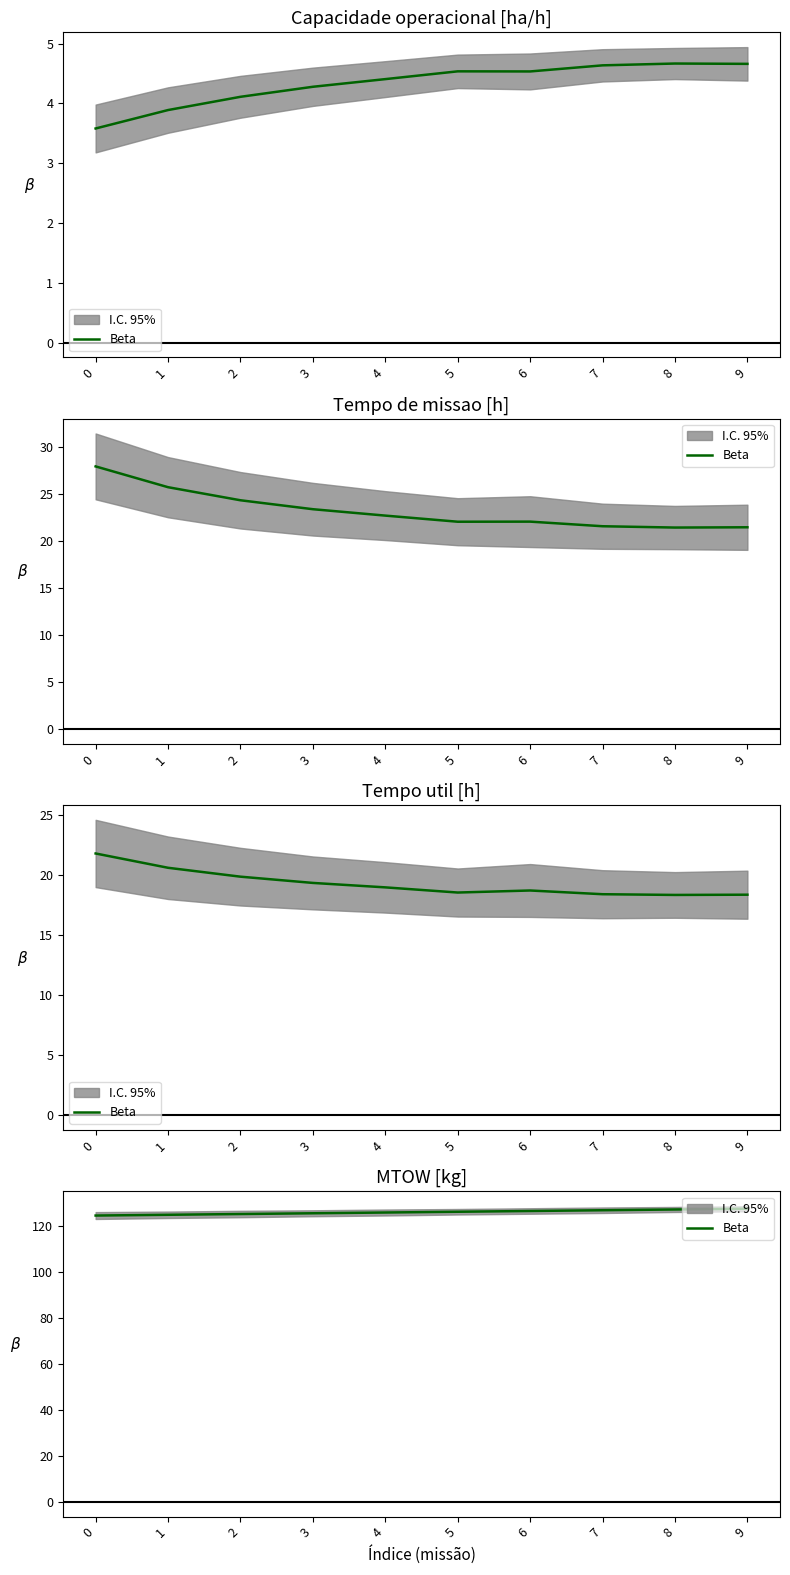

What is the change in value from 0 to 2?

+0.7